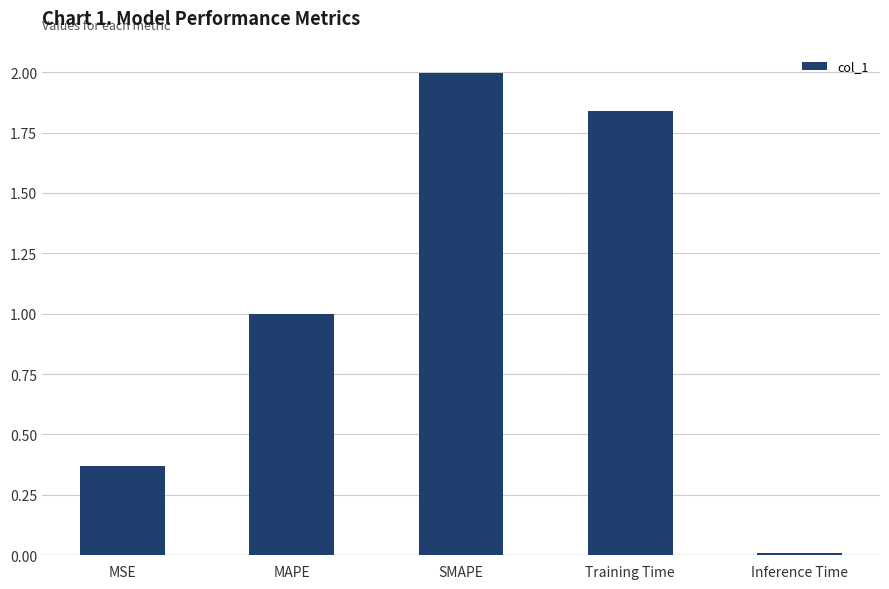

How many bars are there in total?

5